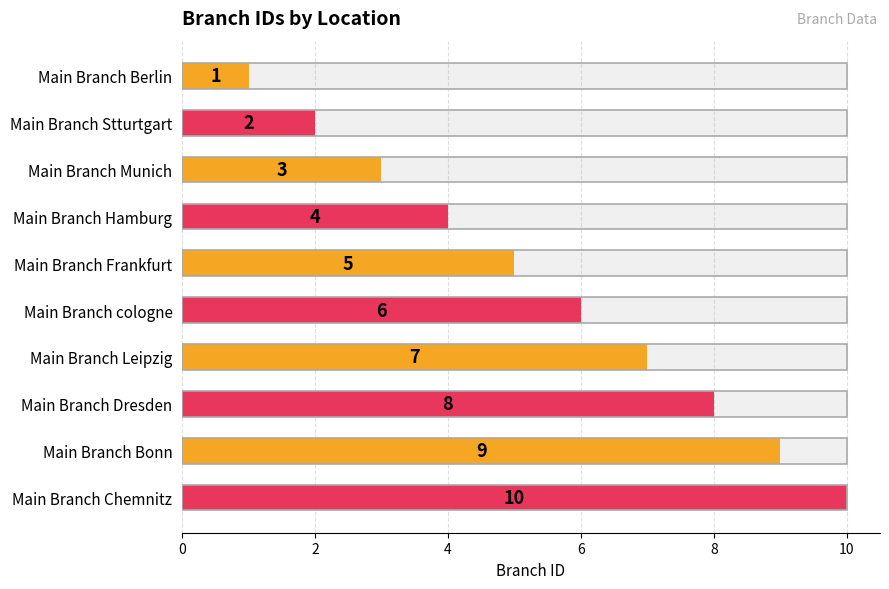

What is the maximum value shown in the chart?

10